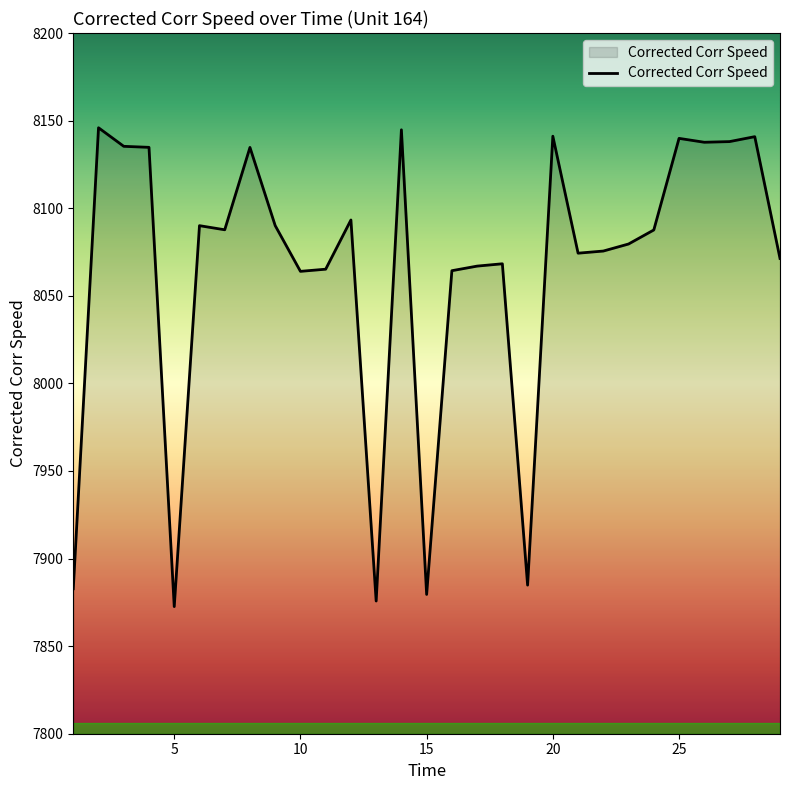

What is the greatest value displayed?

8145.9